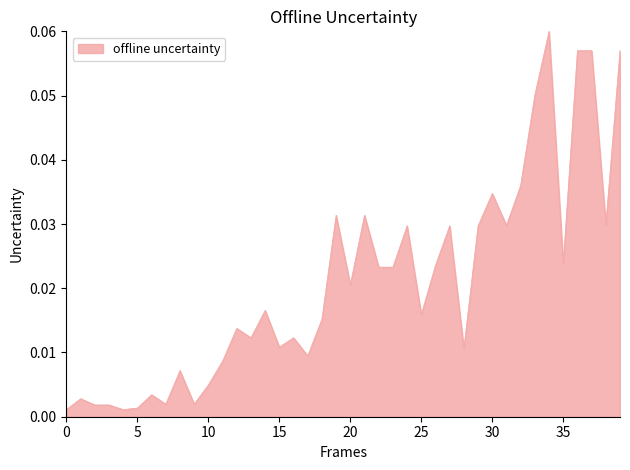

Is this an area chart (filled region under the line)?

Yes